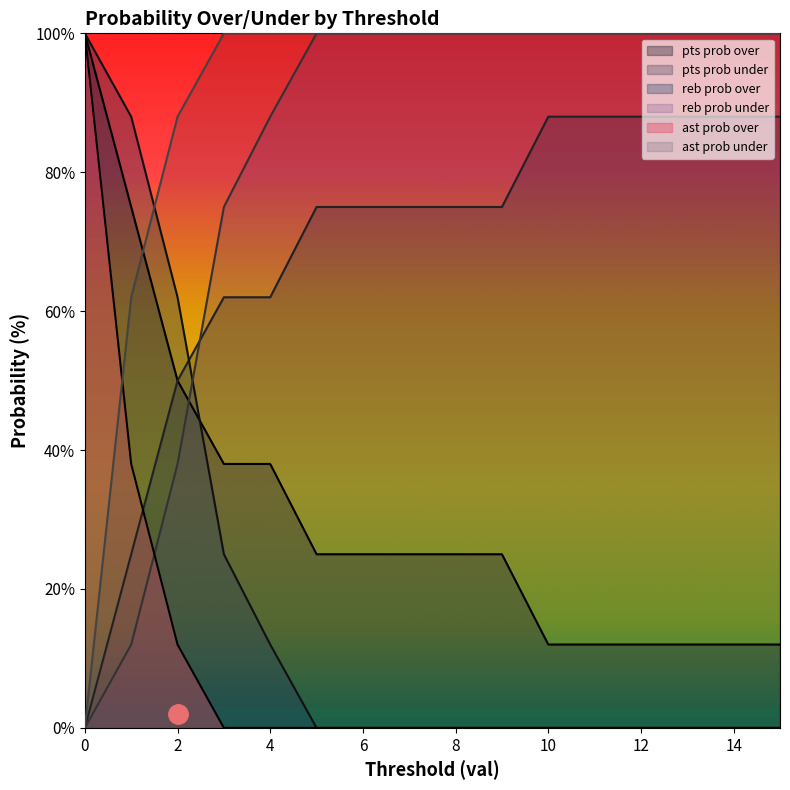

What is the maximum value for pts prob under?

88